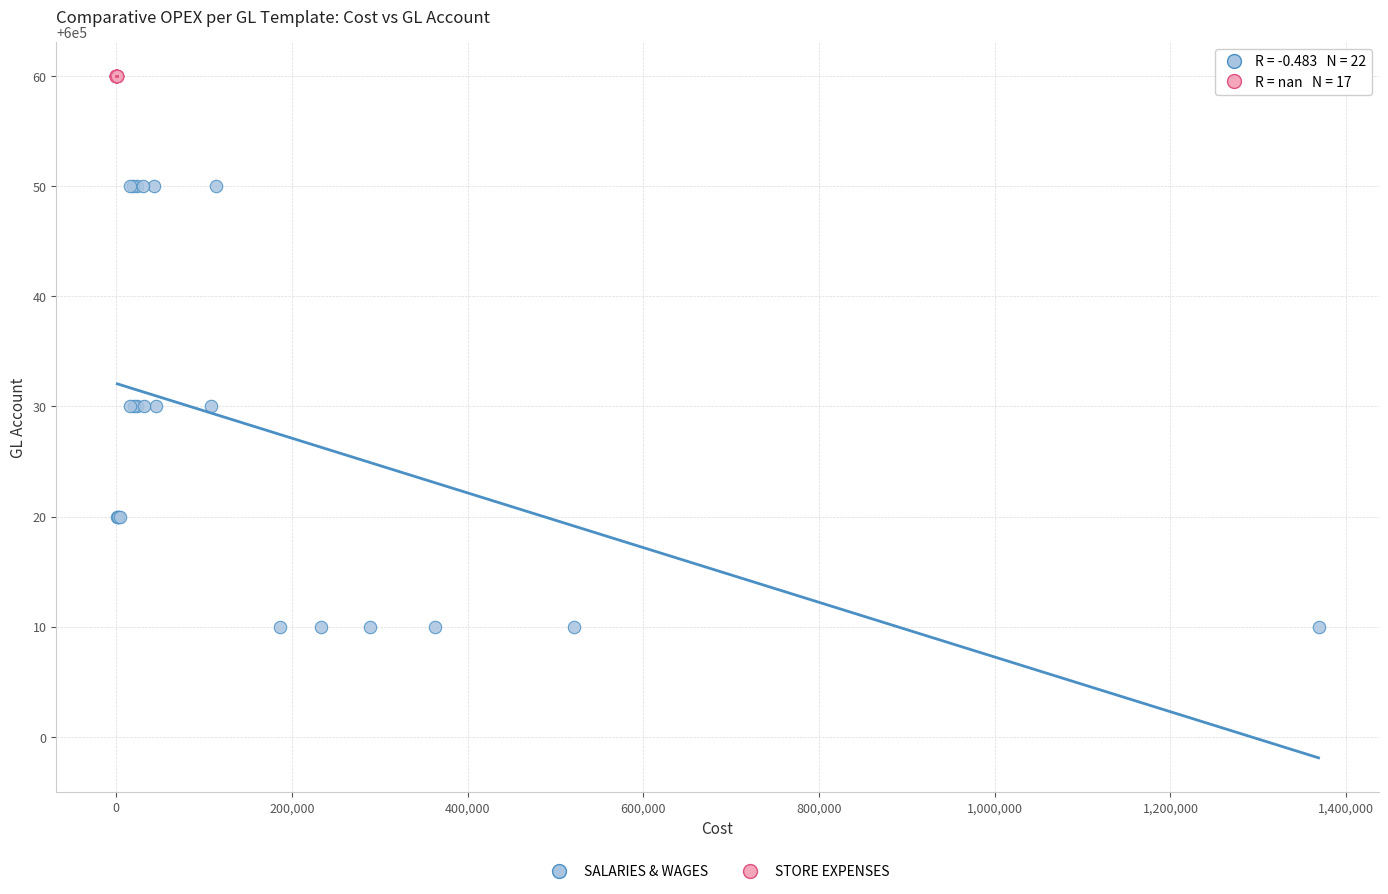

Which series reaches the maximum Y coordinate?

STORE EXPENSES